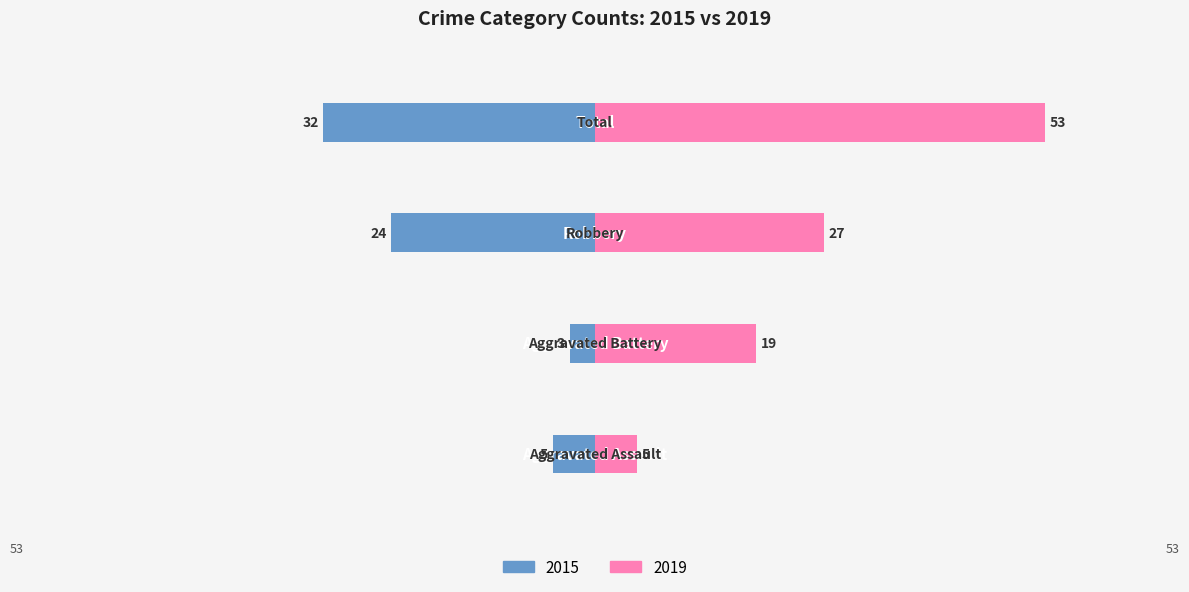

At which label is 2015 closest to -17?

Robbery